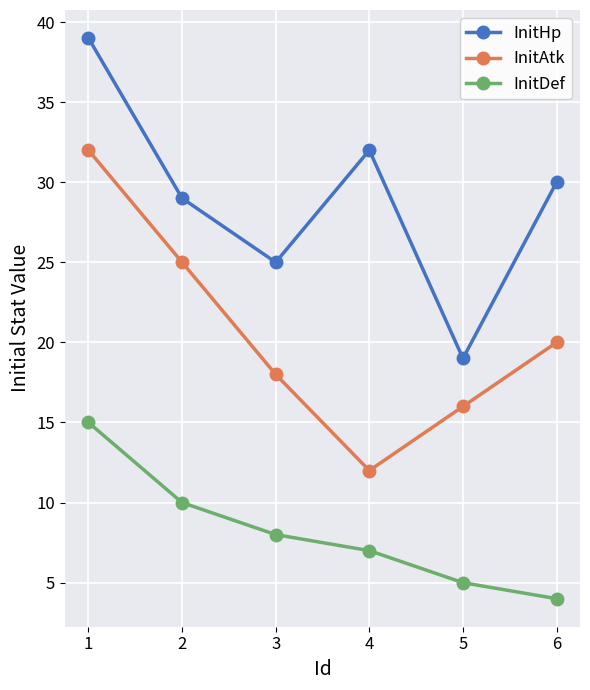

At 2, list the series in order from largest to smallest.

InitHp, InitAtk, InitDef